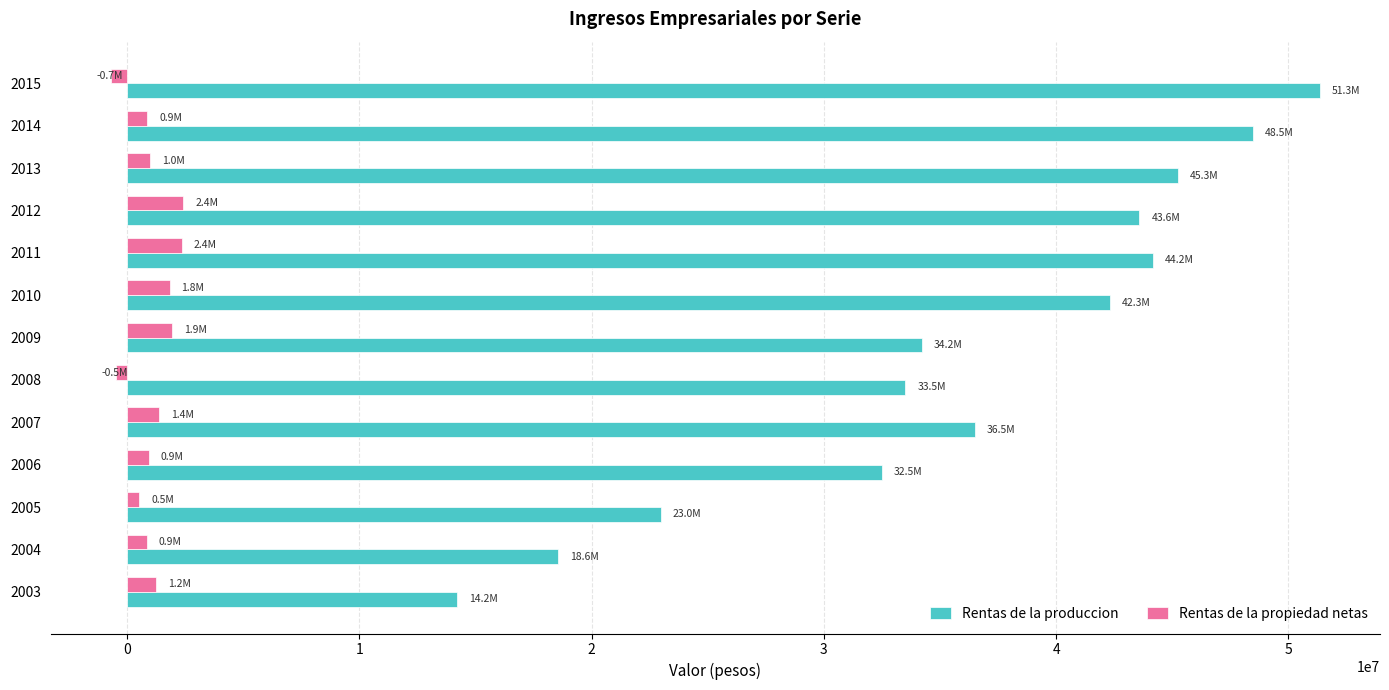

Count the number of categories in the chart.

13